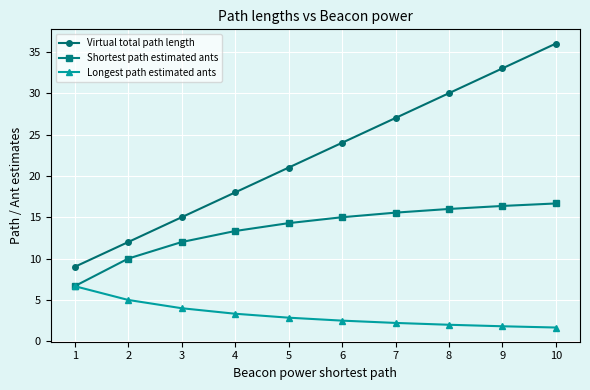

Reading left to right, transcribe all the data shown in this chart.

Virtual total path length: 9.0	12.0	15.0	18.0	21.0	24.0	27.0	30.0	33.0	36.0
Shortest path estimated ants: 6.7	10.0	12.0	13.3	14.3	15.0	15.6	16.0	16.4	16.7
Longest path estimated ants: 6.7	5.0	4.0	3.3	2.9	2.5	2.2	2.0	1.8	1.7